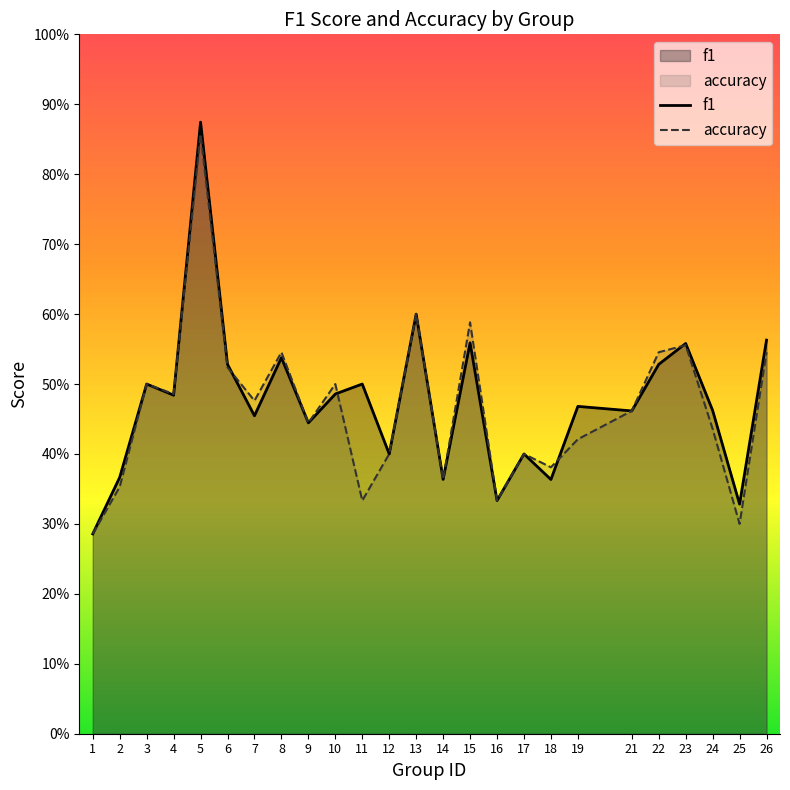

What is the value of the f1 point at the 15th from the left?

0.6